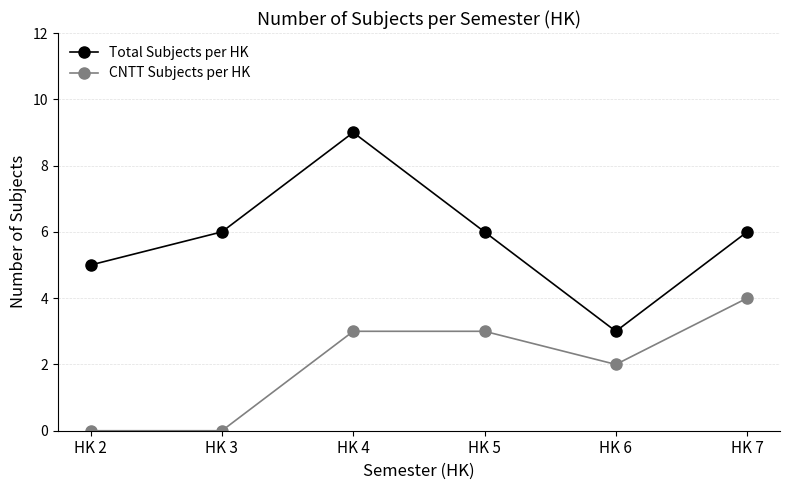

Reading right to left, list all the values displayed in this chart.

Total Subjects per HK: 6	3	6	9	6	5
CNTT Subjects per HK: 4	2	3	3	0	0